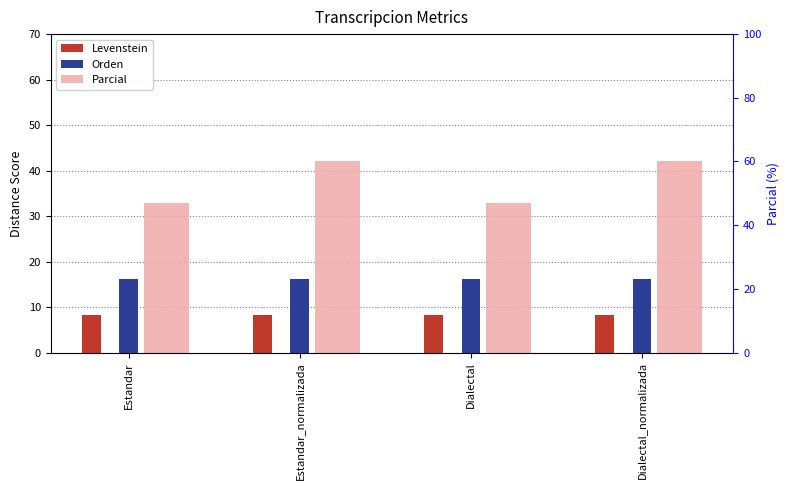

Rank the series by their maximum value, from lowest to highest.

Levenstein, Orden, Parcial